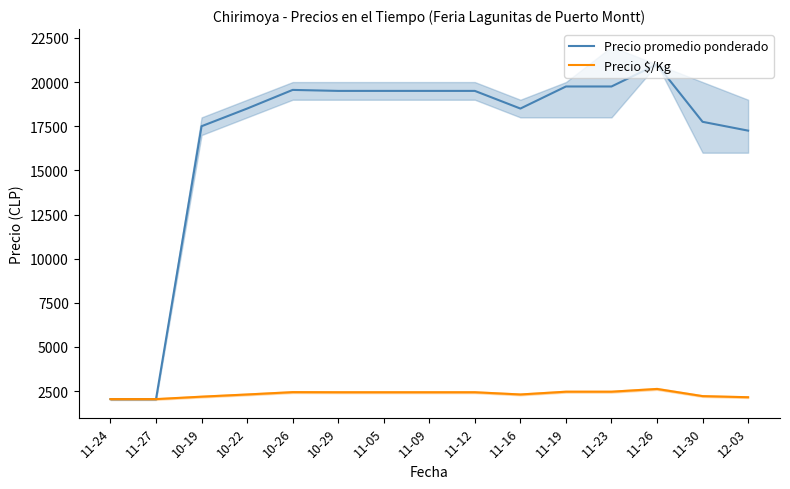

Where is the first local minimum for Precio promedio ponderado?

11-16